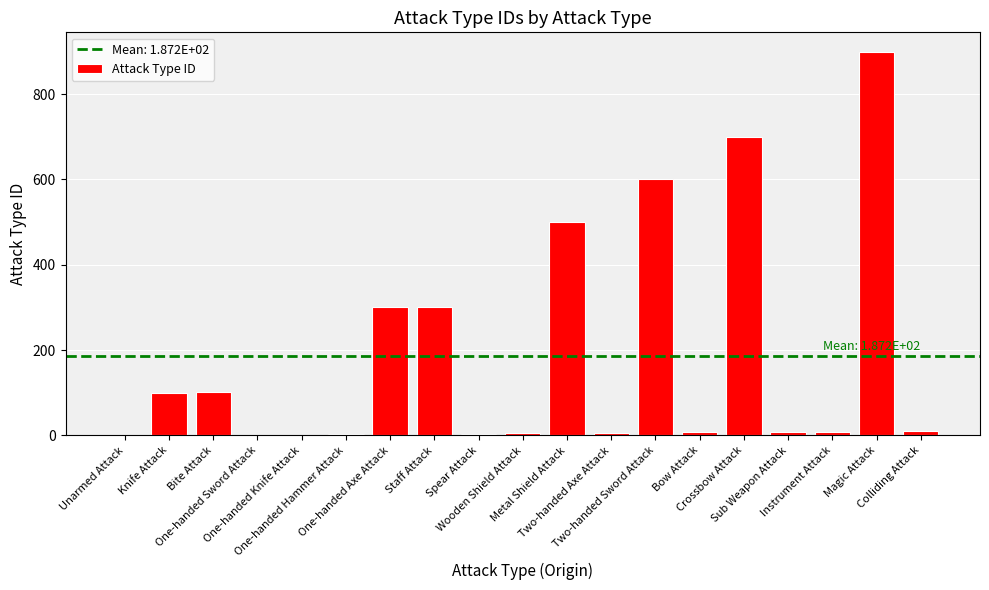

What is the maximum value shown in the chart?

900